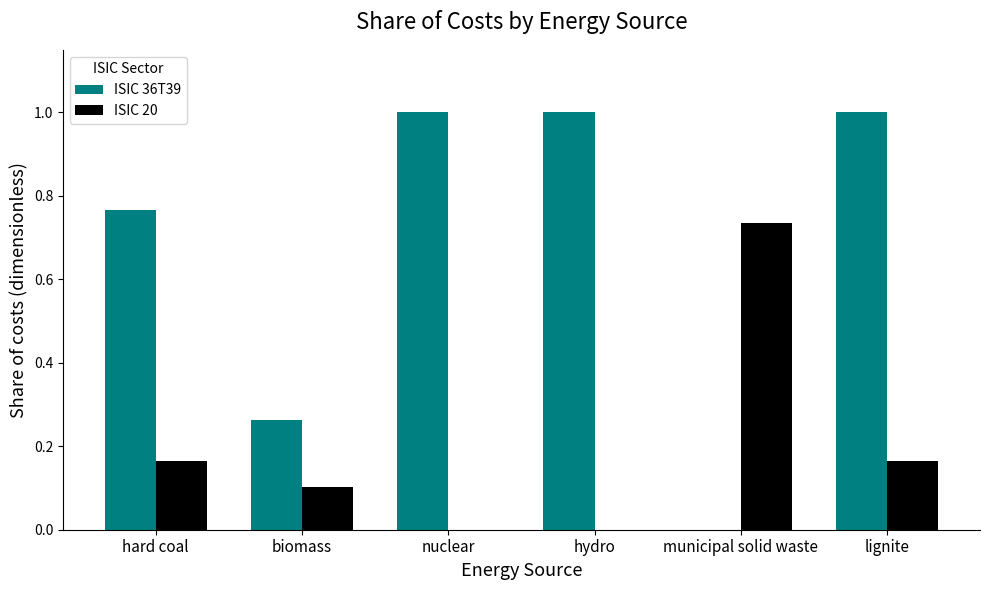

Count the number of categories in the chart.

6